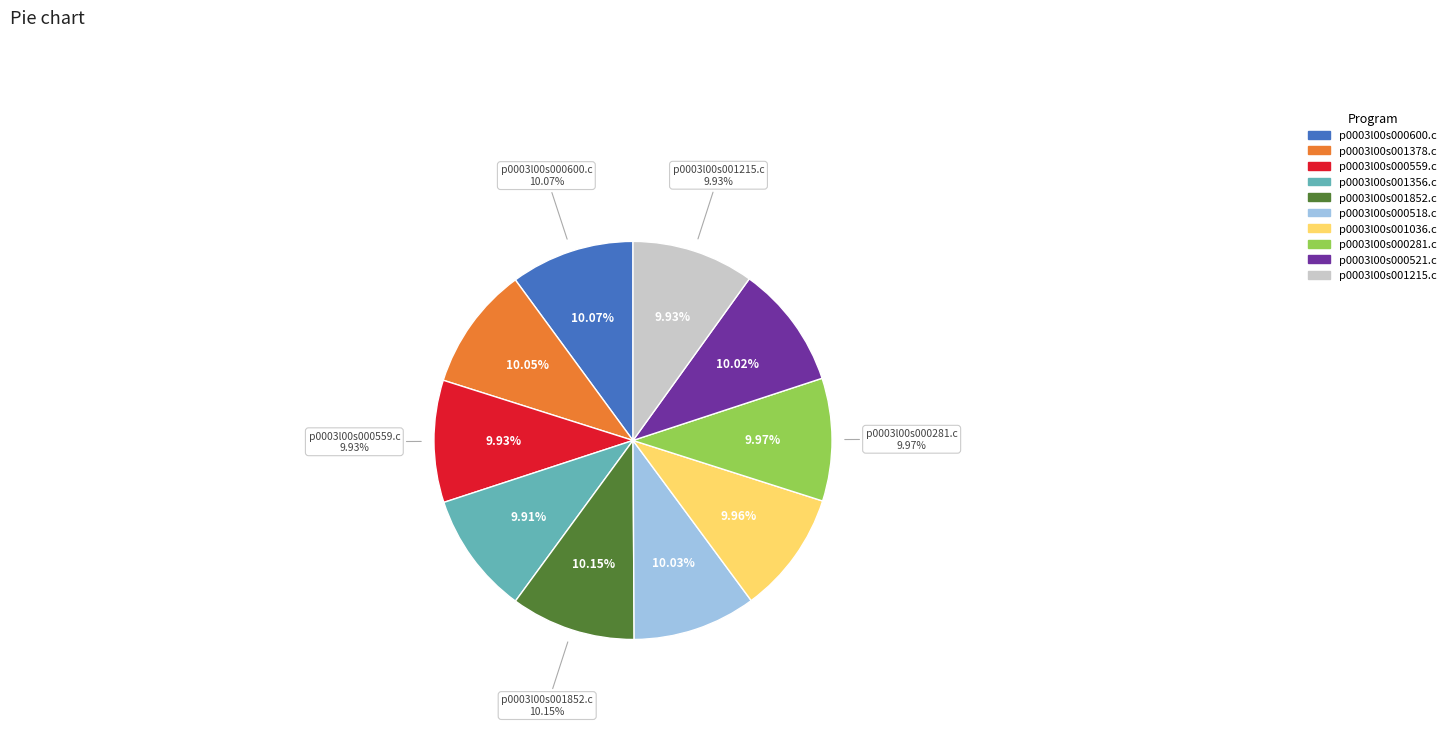

Is there any slice that represents more than half of the pie?

No